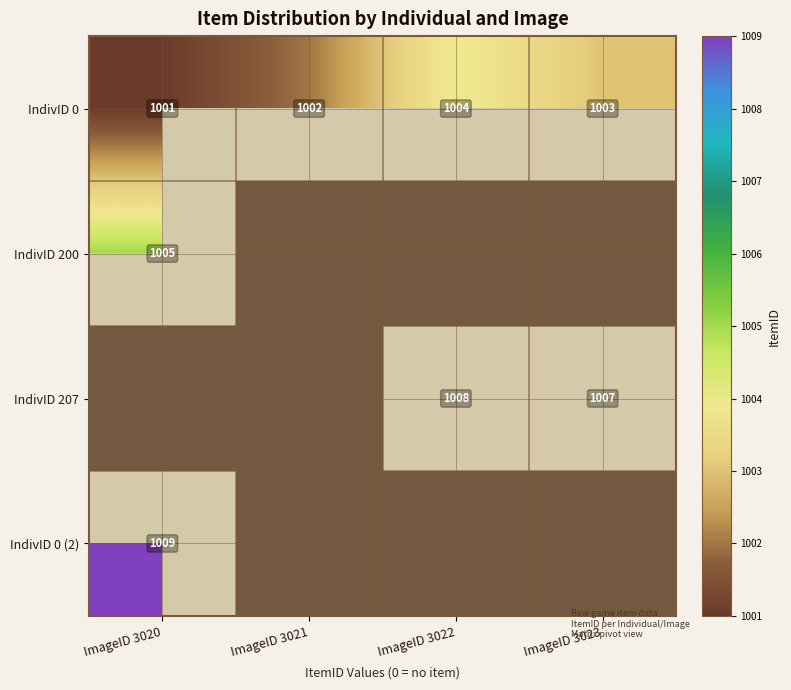

The IndivID 207 series shows 1662 at ImageID 3023. True or false?

False